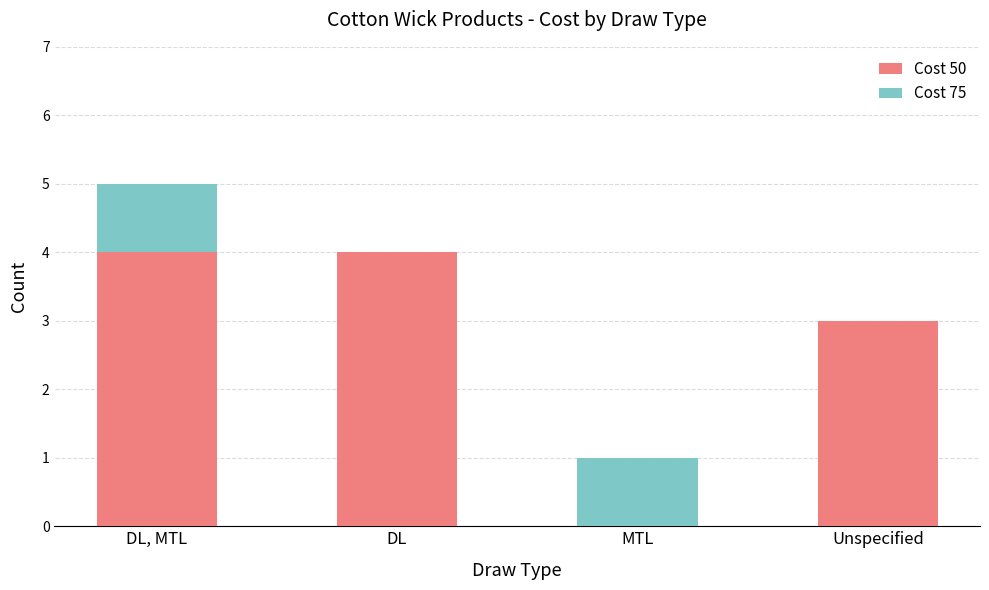

At which label is Cost 50 closest to 2?

Unspecified